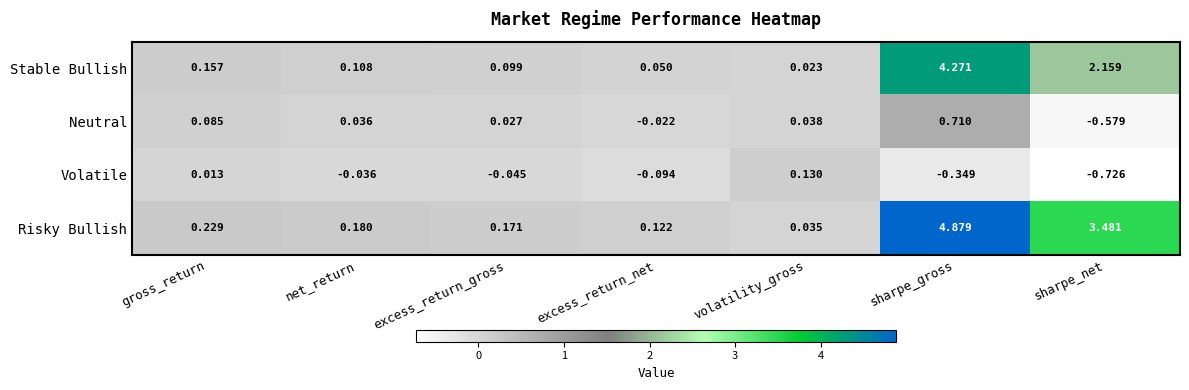

Which category has the highest value in the Volatile series?

volatility_gross